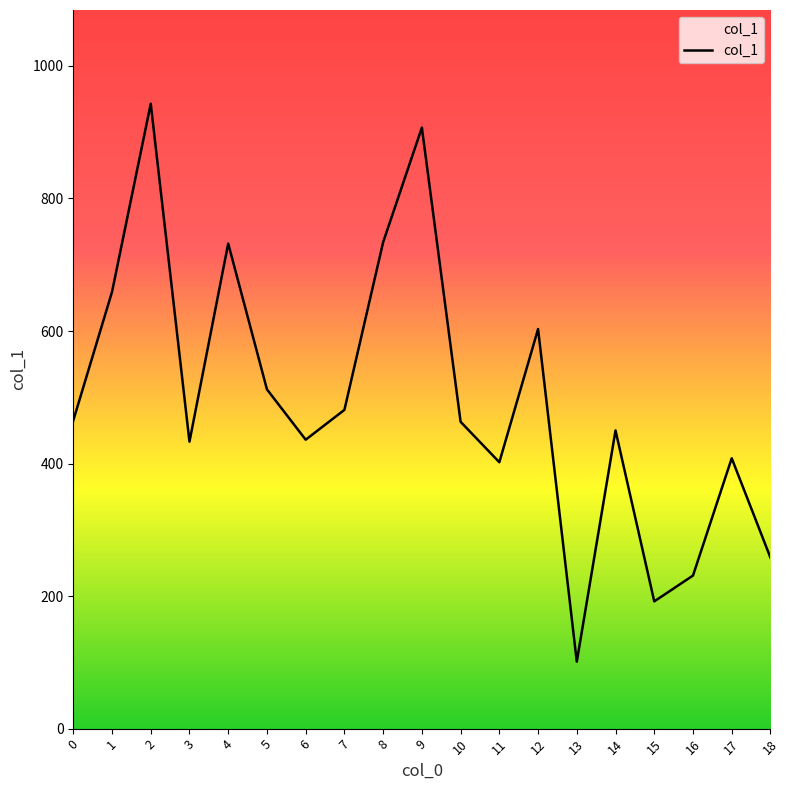

Where is the first local maximum?

2